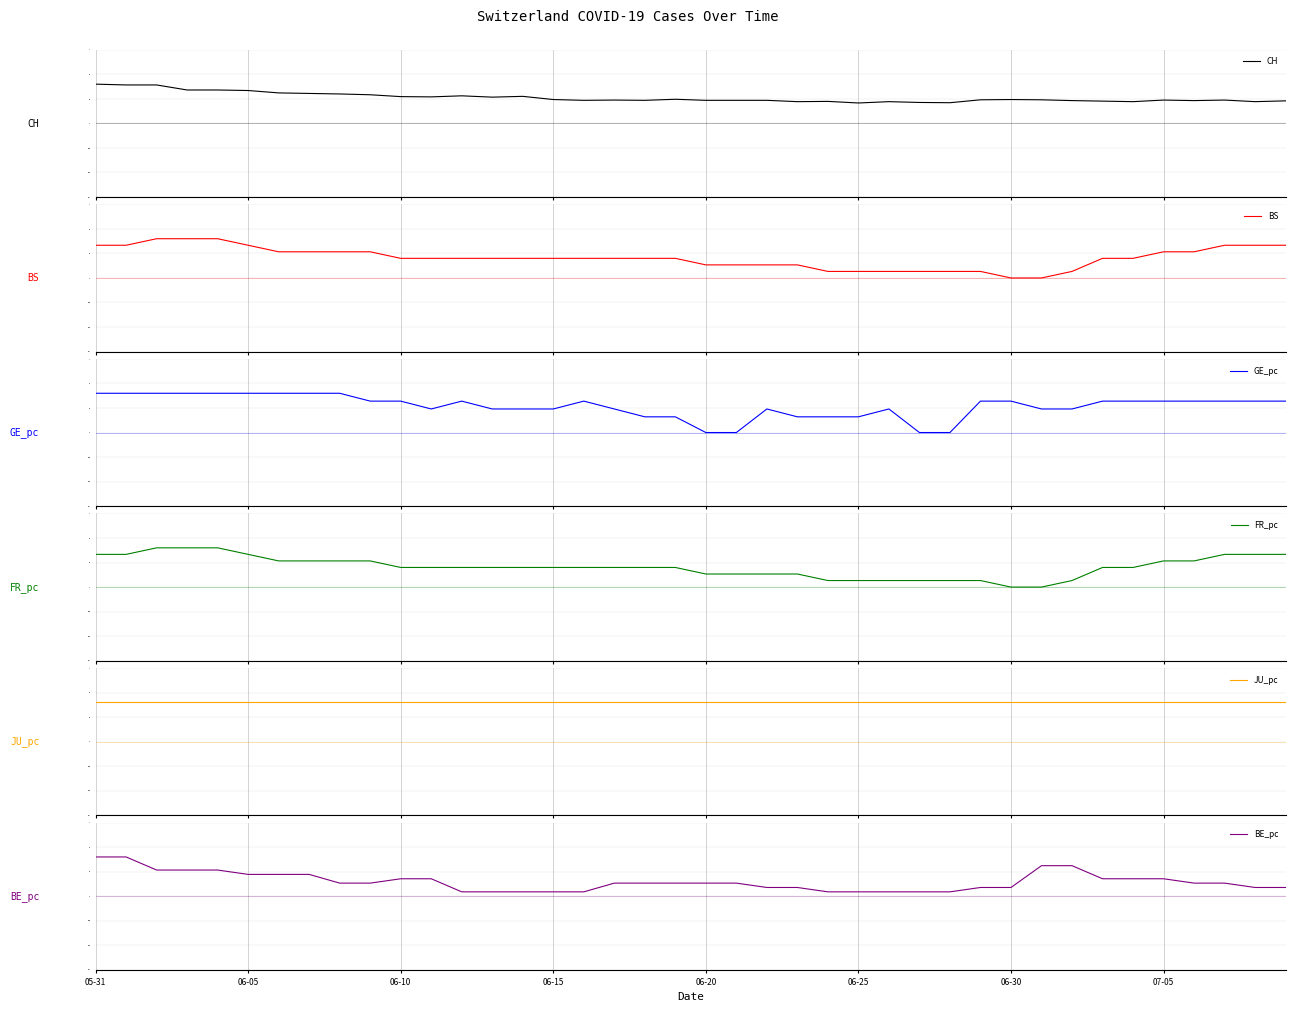

Which label corresponds to the largest value in the chart?

05-31